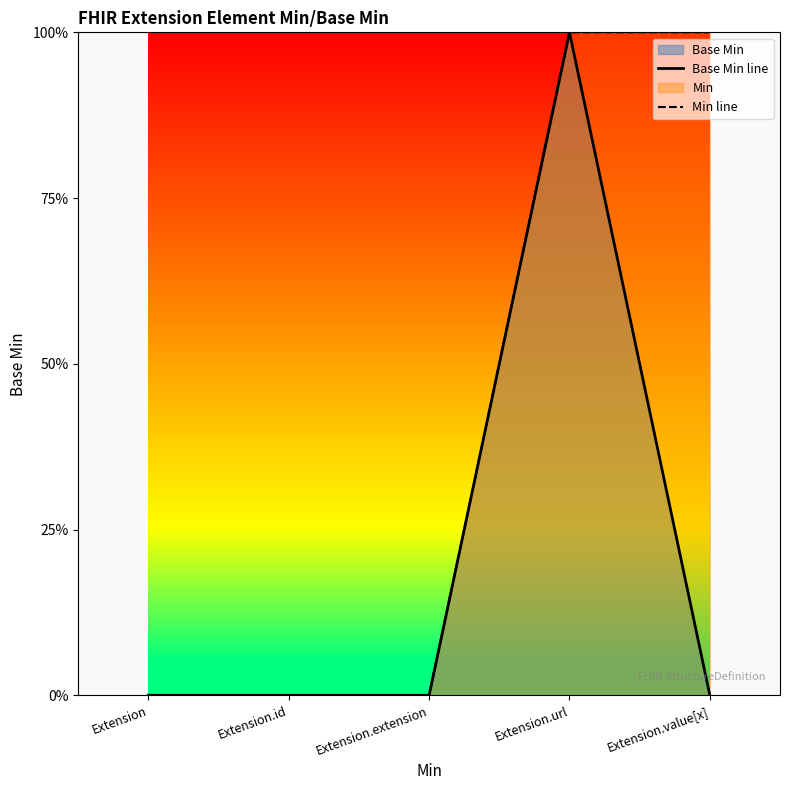

True or false: Base Min line and Min line intersect in this chart.

False